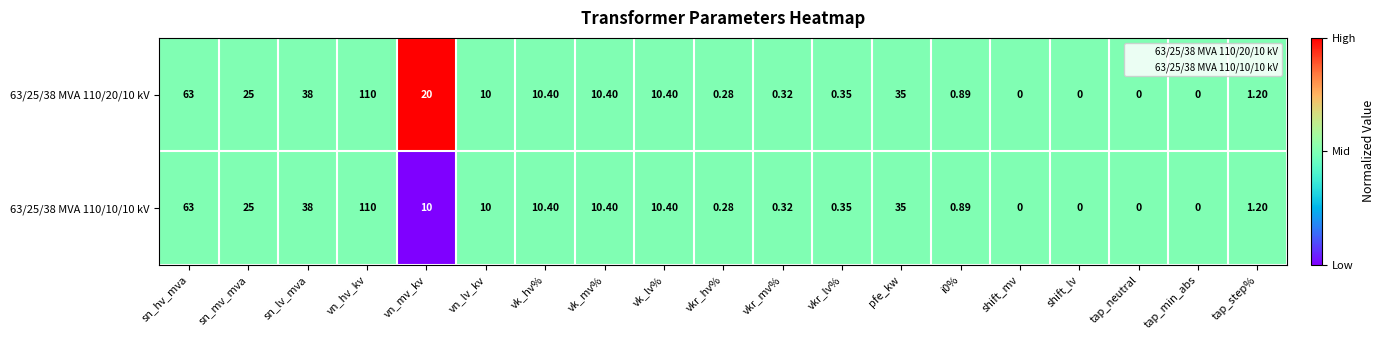

At which label is 63/25/38 MVA 110/20/10 kV closest to 55?

sn_hv_mva